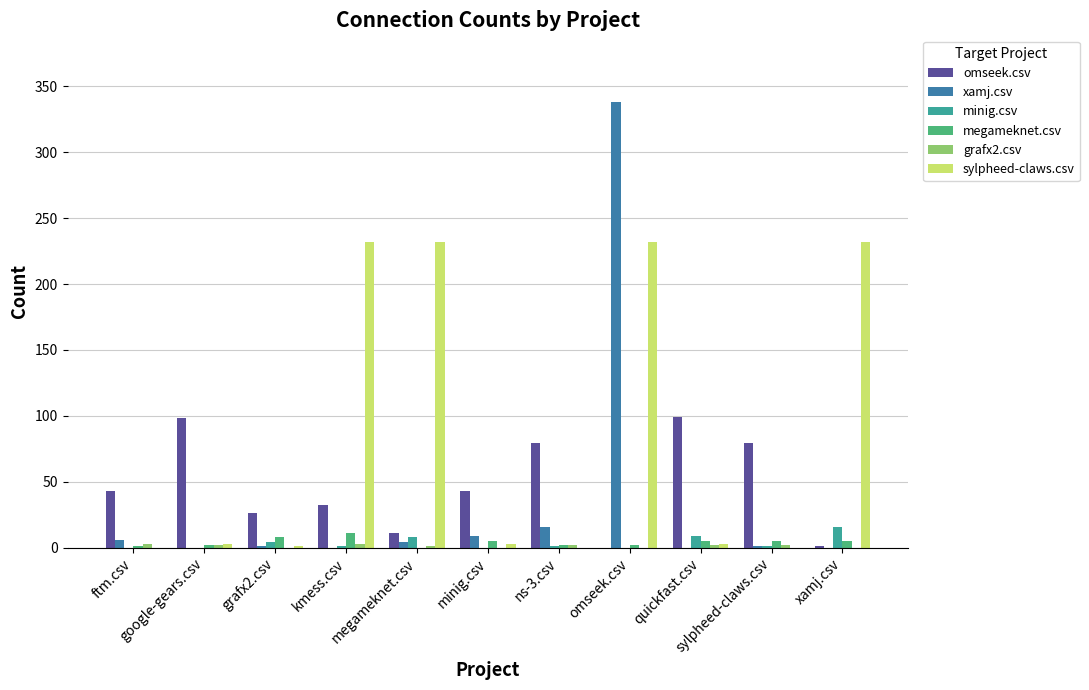

What is the maximum value shown in the chart?

338